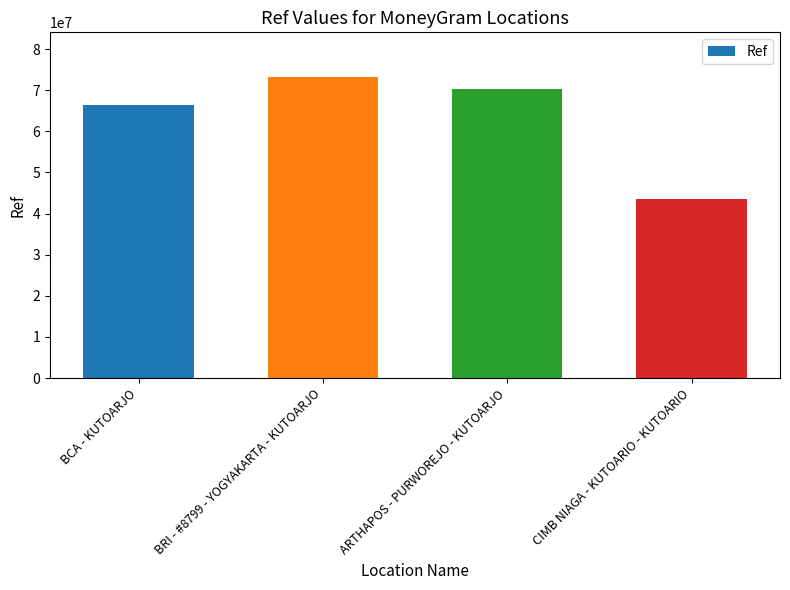

Approximately how many times larger is the value at BRI - #8799 - YOGYAKARTA - KUTOARJO compared to ARTHAPOS - PURWOREJO - KUTOARJO?

1.0